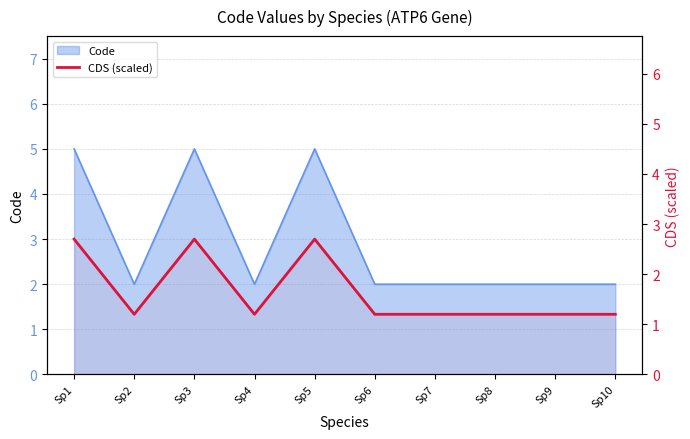

Where is the data nearest to the value 1?

Sp2